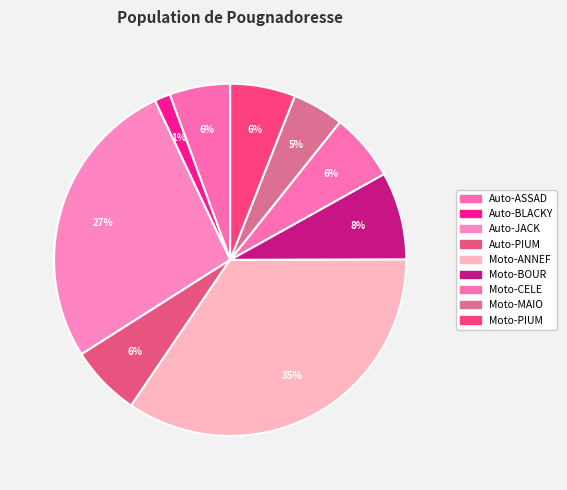

How many segments does this pie chart have?

9